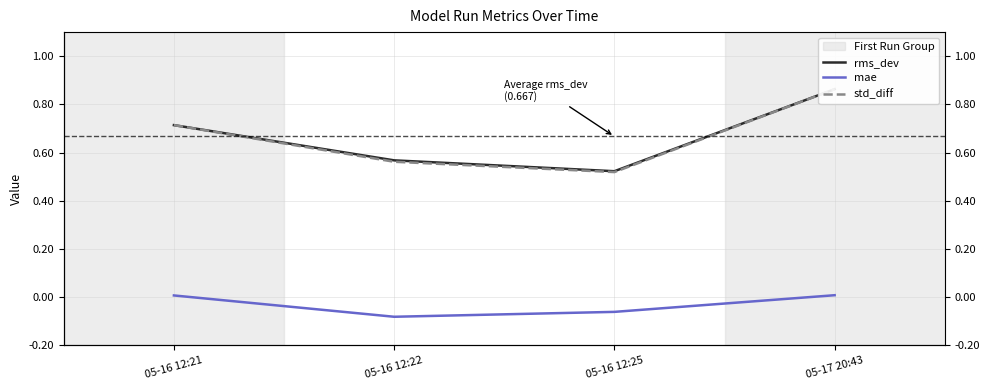

Which category has the lowest value across all series?

05-16 12:22